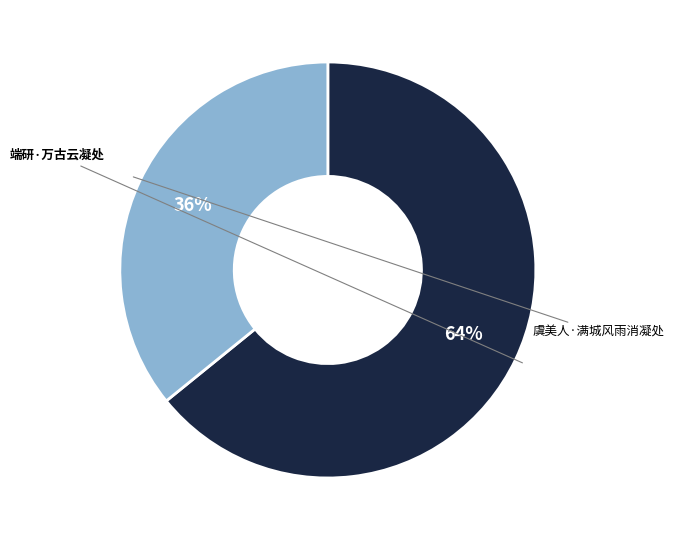

What is the change in value from 端研·万古云凝处 to 虞美人·满城风雨消凝处?

-132376